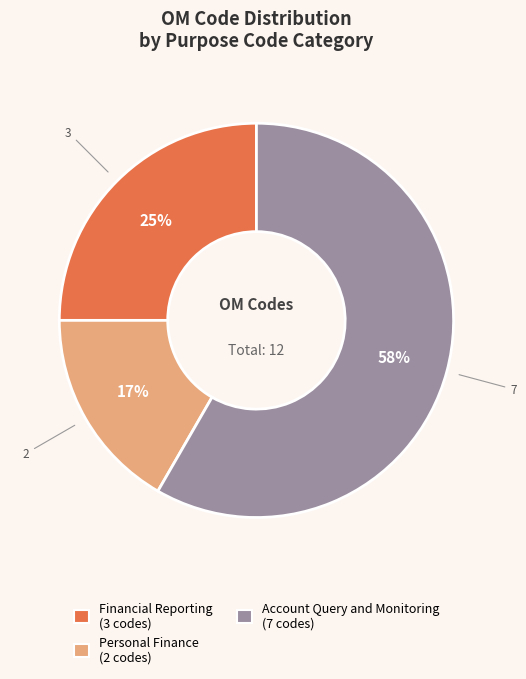

Is there any slice that represents more than half of the pie?

Yes